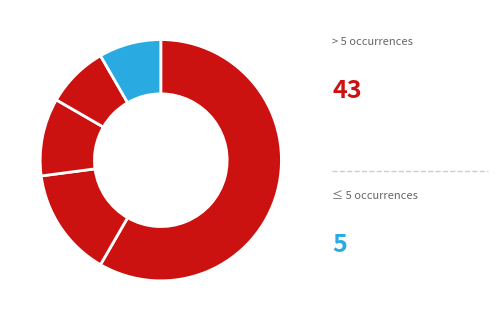

To the nearest percent, what is the difference between the largest and smallest slice percentages?

50%